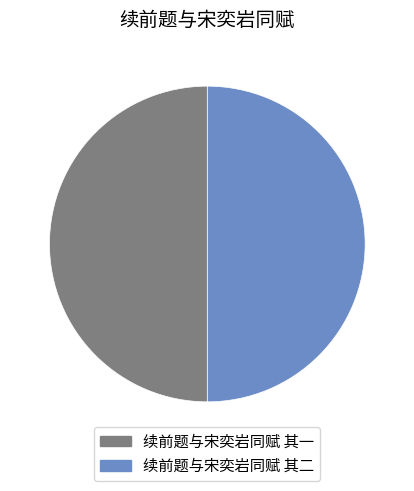

How many slices are in this pie chart?

2